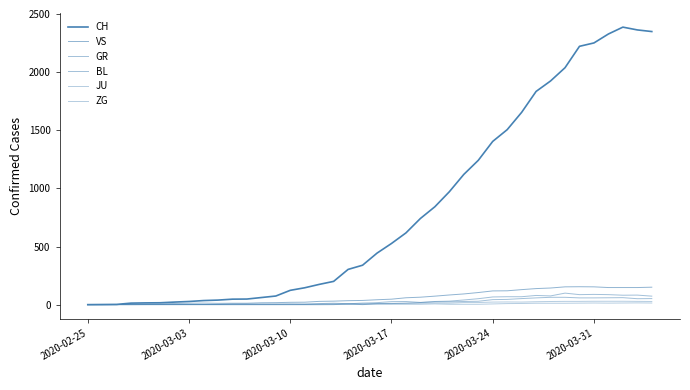

What is the maximum value for CH?

2387